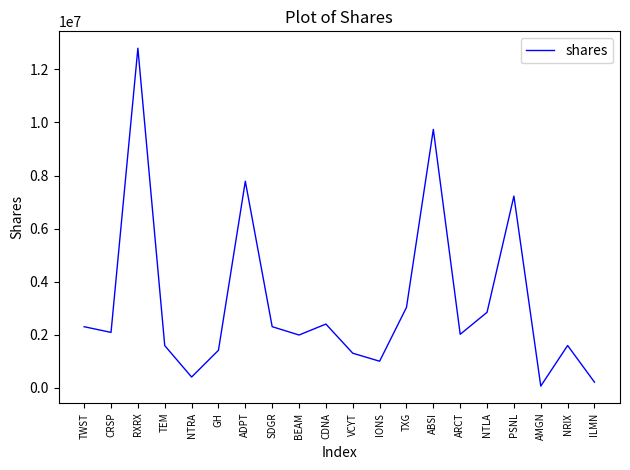

What position from the left is CDNA?

10